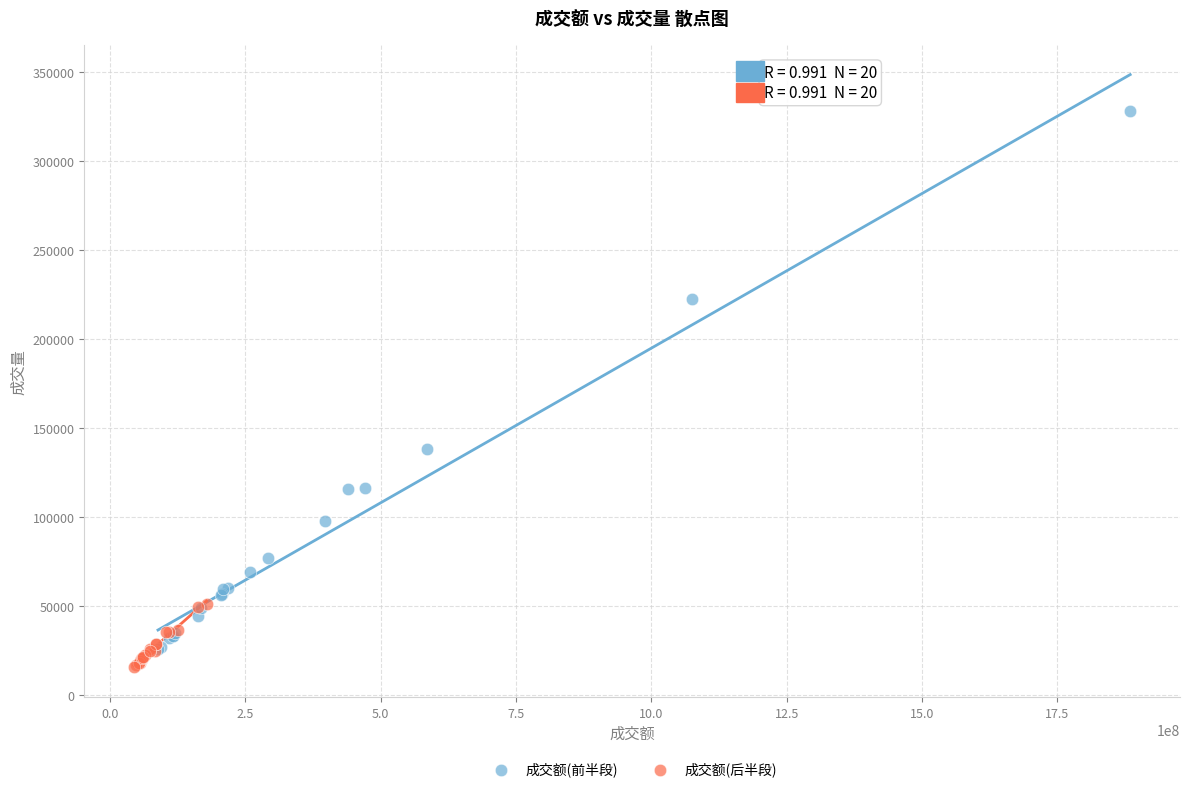

Which series has the widest spread of Y values?

成交额(前半段)